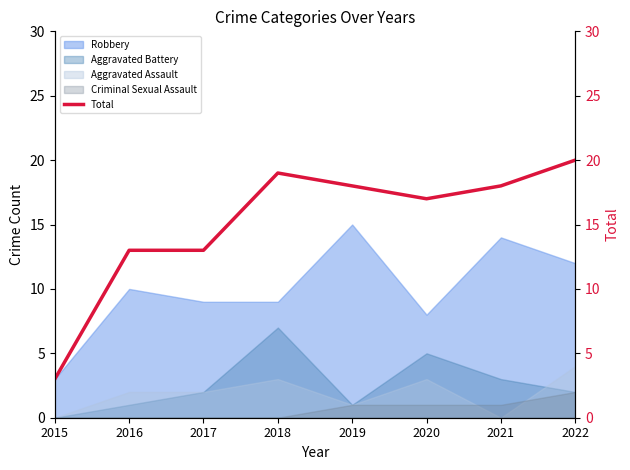

Reading right to left, extract all data points from this chart.

20	18	17	18	19	13	13	3